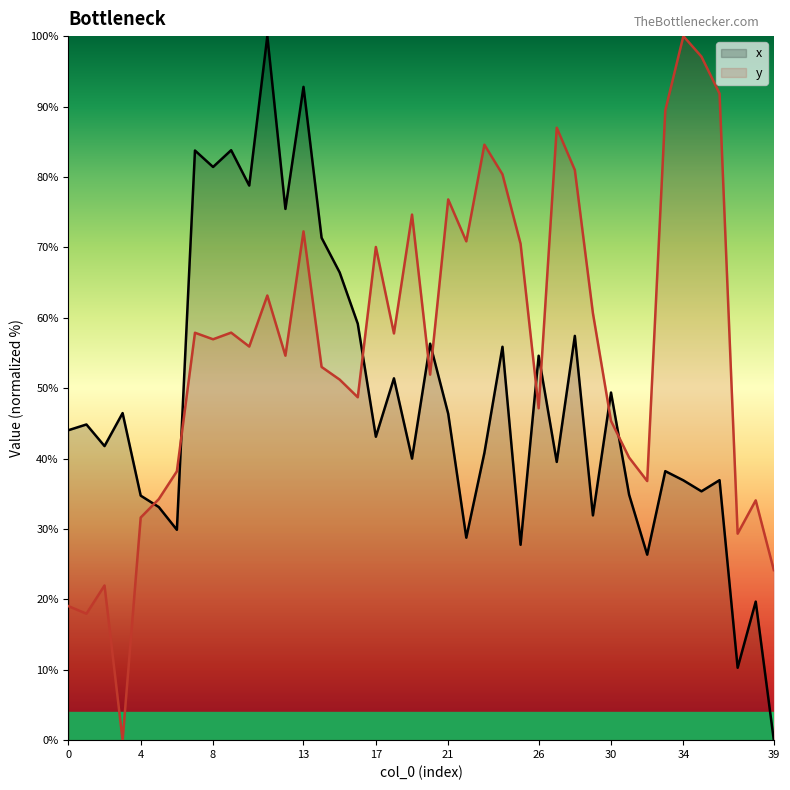

Rank the categories by x value from highest to lowest.

11, 13, 9, 7, 8, 10, 12, 14, 15, 16, 28, 20, 24, 26, 18, 30, 3, 21, 1, 0, 17, 2, 23, 19, 27, 33, 36, 34, 35, 31, 4, 5, 29, 6, 22, 25, 32, 38, 37, 39